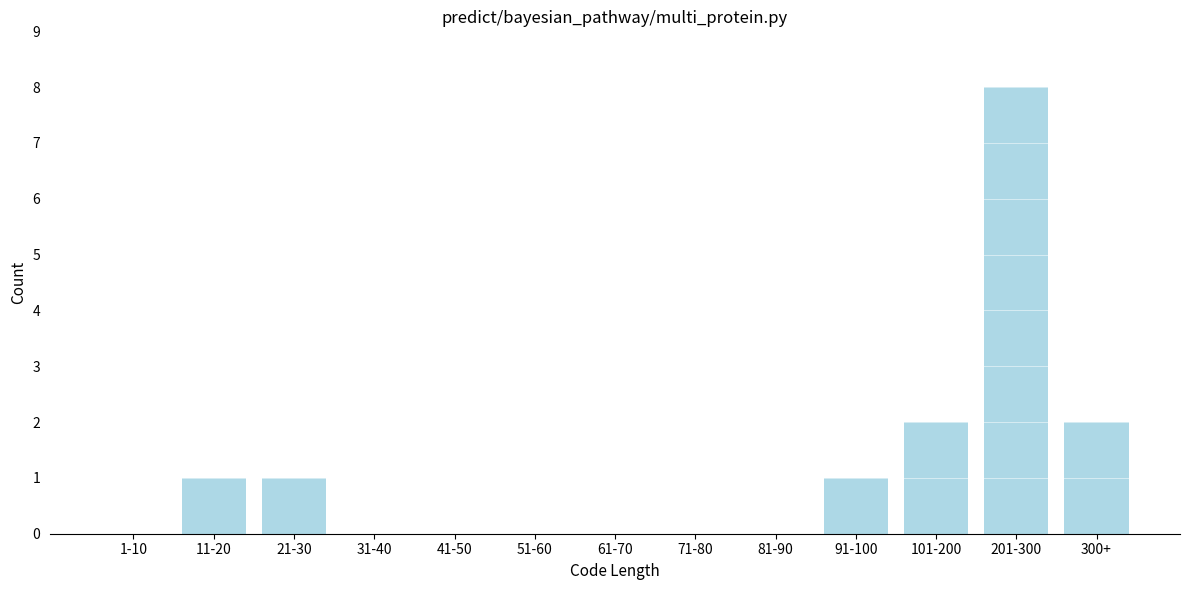

Reading left to right, extract all data points from this chart.

1-10=0	11-20=1	21-30=1	31-40=0	41-50=0	51-60=0	61-70=0	71-80=0	81-90=0	91-100=1	101-200=2	201-300=8	300+=2